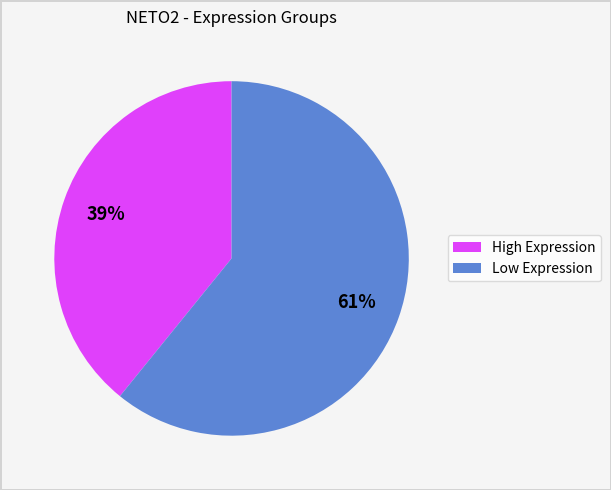

To the nearest percent, what is the average slice percentage?

50%